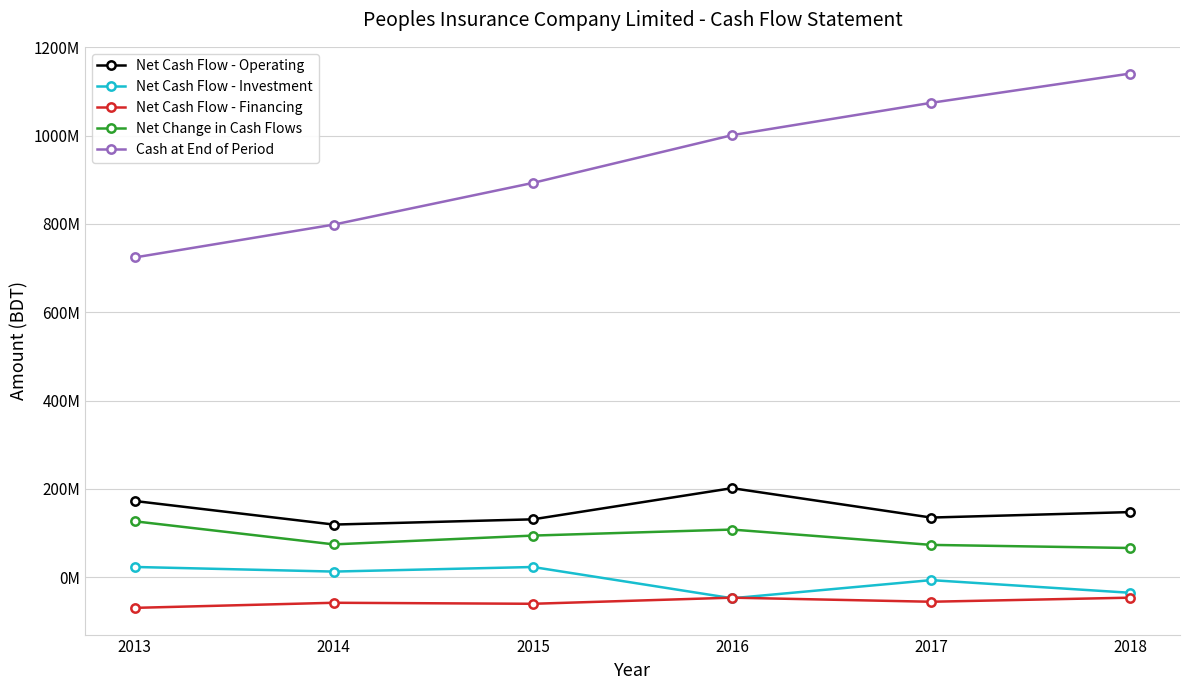

Is this an area chart (filled region under the line)?

No